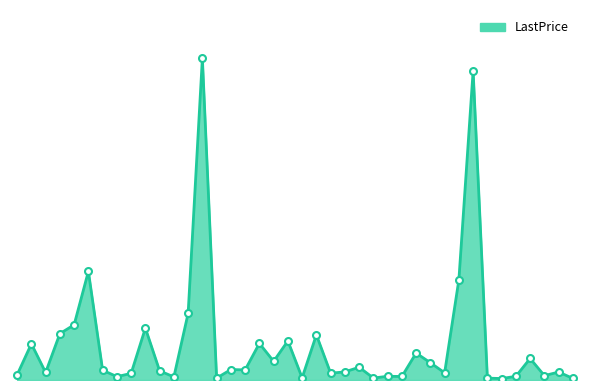

List the labels in order of value, largest first.

Eicher Motors, Nestle, Bajaj Finserv, Maruti Suzuki, Dr Reddys Labs, Bajaj Finance, Britannia, Bajaj Auto, HUL, Hero Motocorp, HDFC, Asian Paints, Kotak Mahindra, Reliance, HDFC Bank, Larsen, Infosys, Grasim, HCL Tech, Bharti Airtel, Cipla, IndusInd Bank, Sun Pharma, Axis Bank, M&M, ICICI Bank, BPCL, Adani Ports, SBI, ITC, Power Grid Corp, JSW Steel, Bharti Infratel, Coal India, Hindalco, IOC, GAIL, NTPC, Tata Motors, ONGC